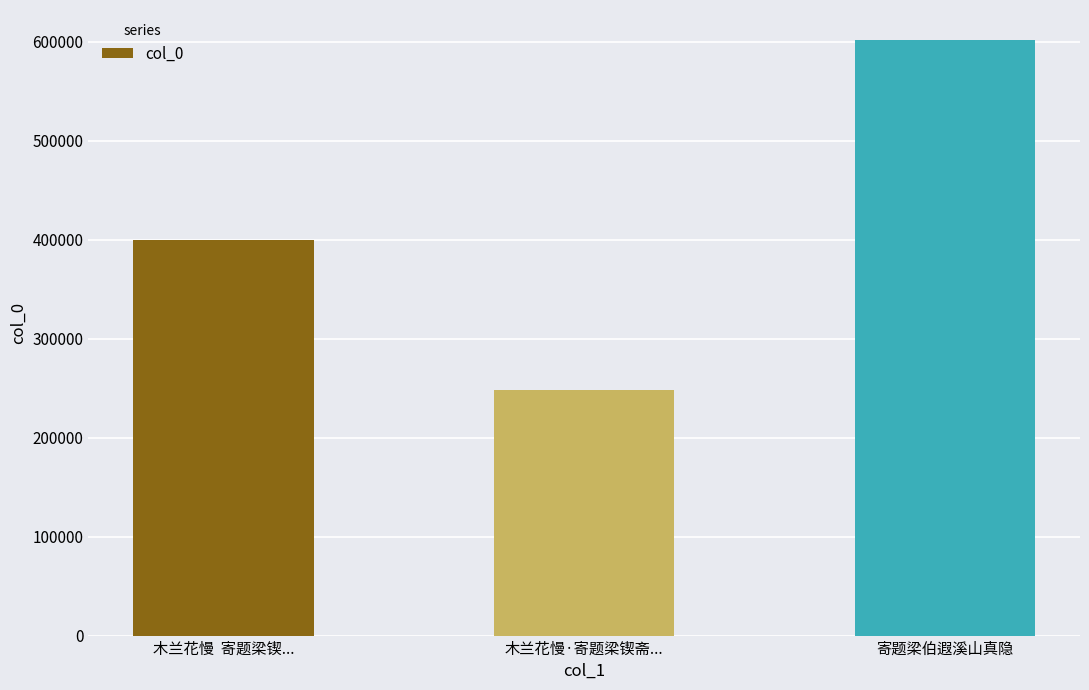

What is the change in value from 木兰花慢·寄题梁锲斋... to 寄题梁伯遐溪山真隐?

+354227